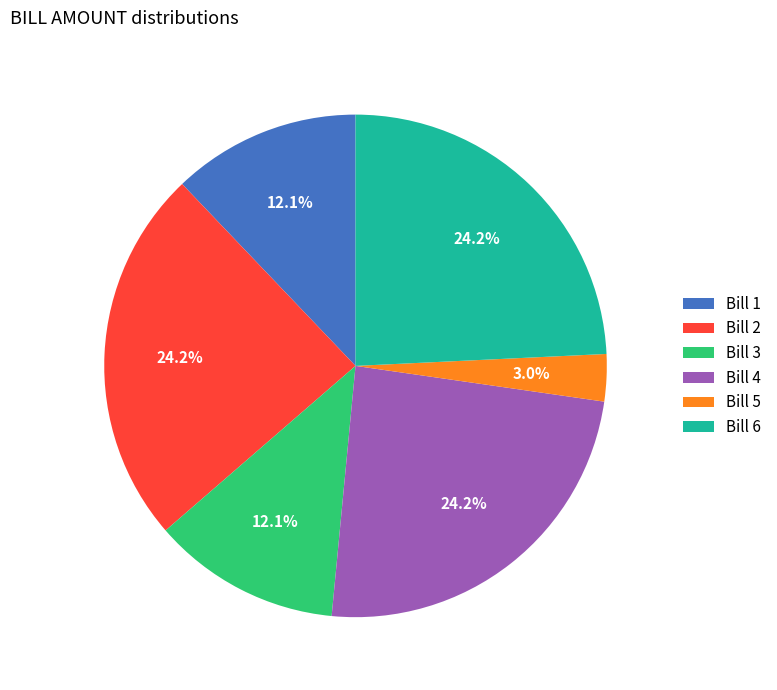

Does any single category account for the majority?

No